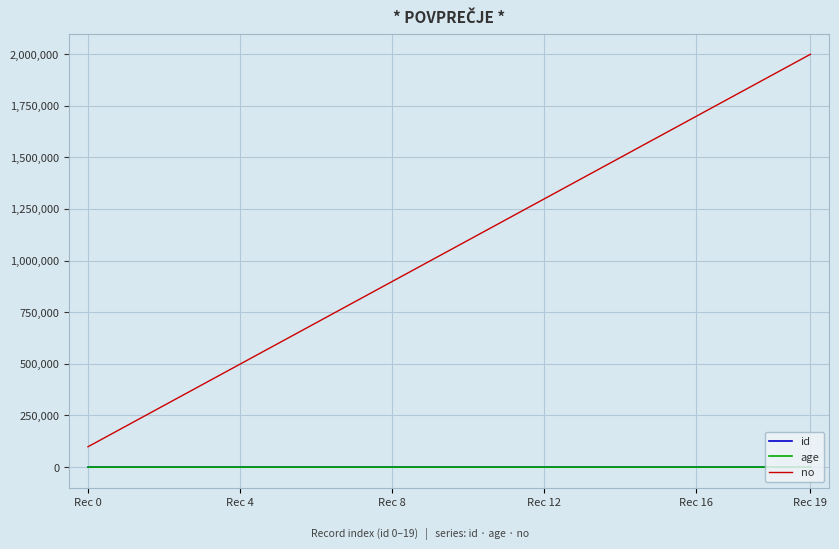

What is the maximum value for no?

1998678